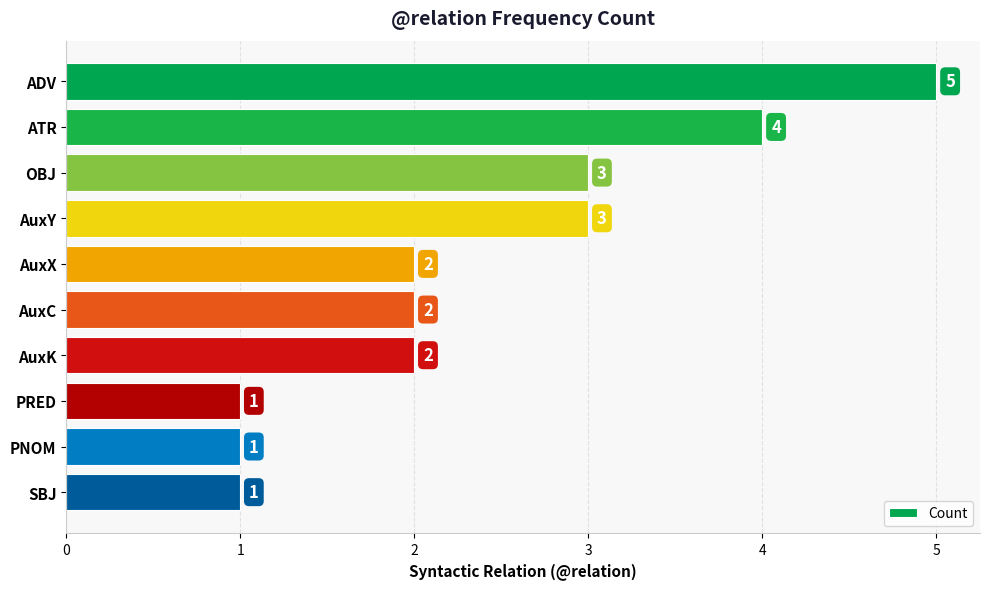

Reading top to bottom, extract all data points from this chart.

ADV=5	ATR=4	OBJ=3	AuxY=3	AuxX=2	AuxC=2	AuxK=2	PRED=1	PNOM=1	SBJ=1